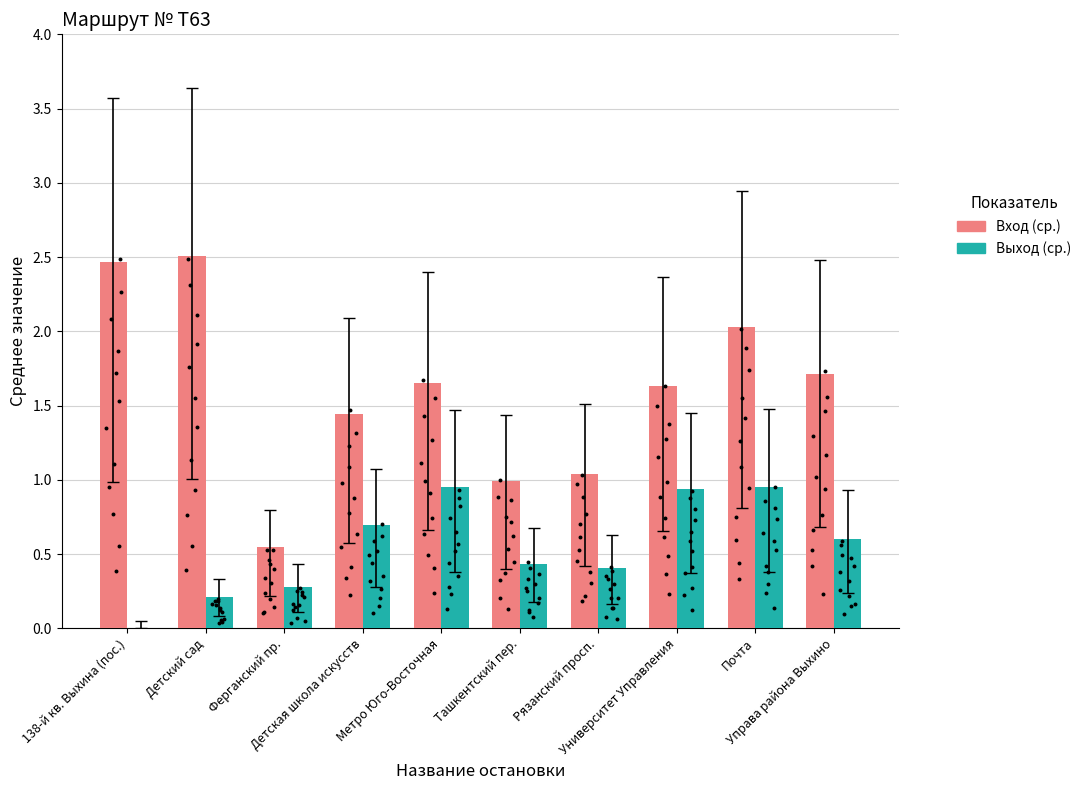

At how many categories does at least one series exceed 1?

8